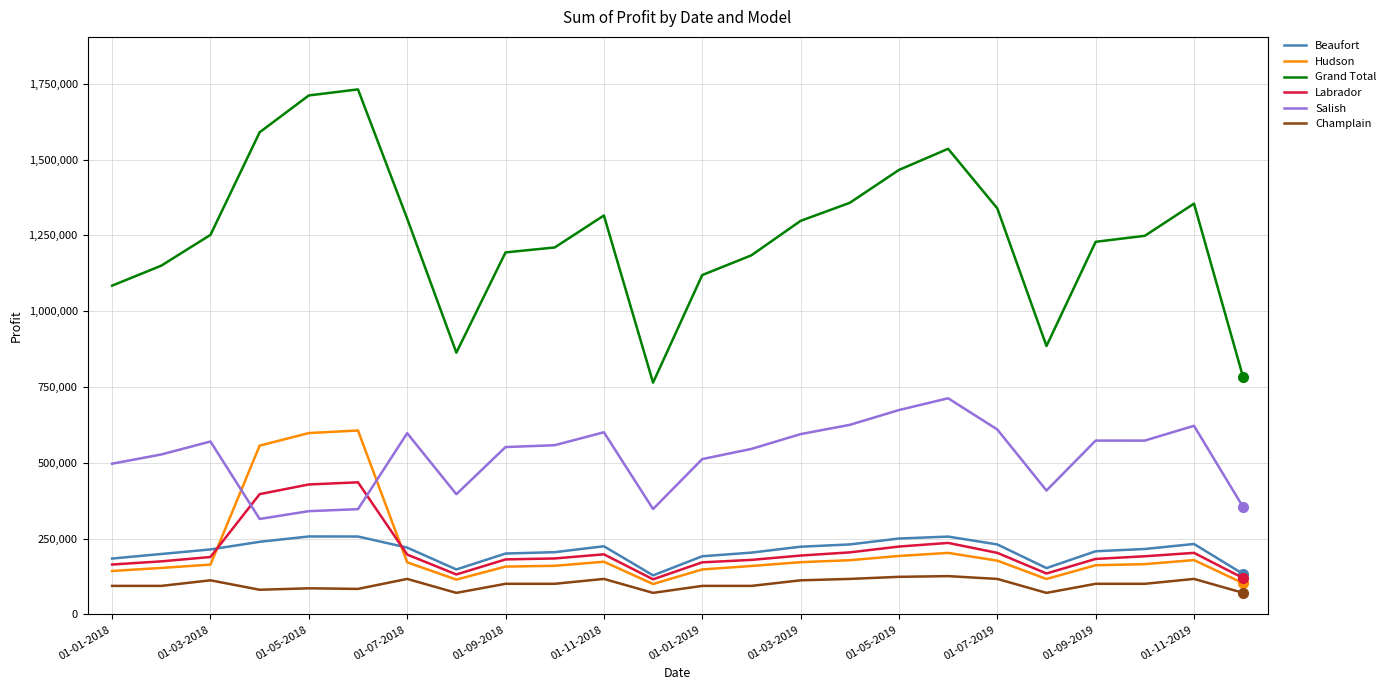

How many intersections are there between Salish and Labrador?

2